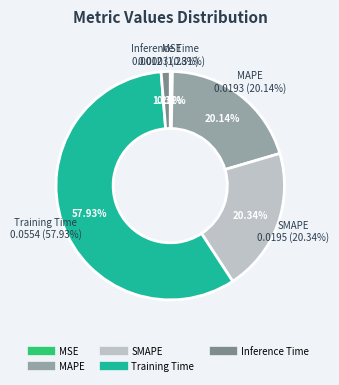

Rank the categories by value from highest to lowest.

Training Time, SMAPE, MAPE, Inference Time, MSE